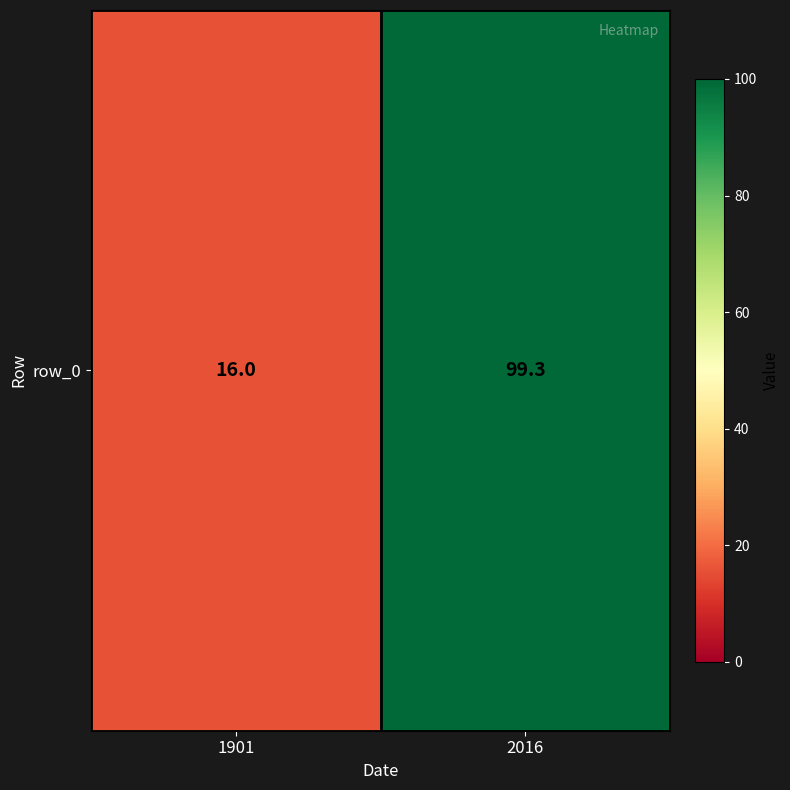

Read the value at 1901.

16.0